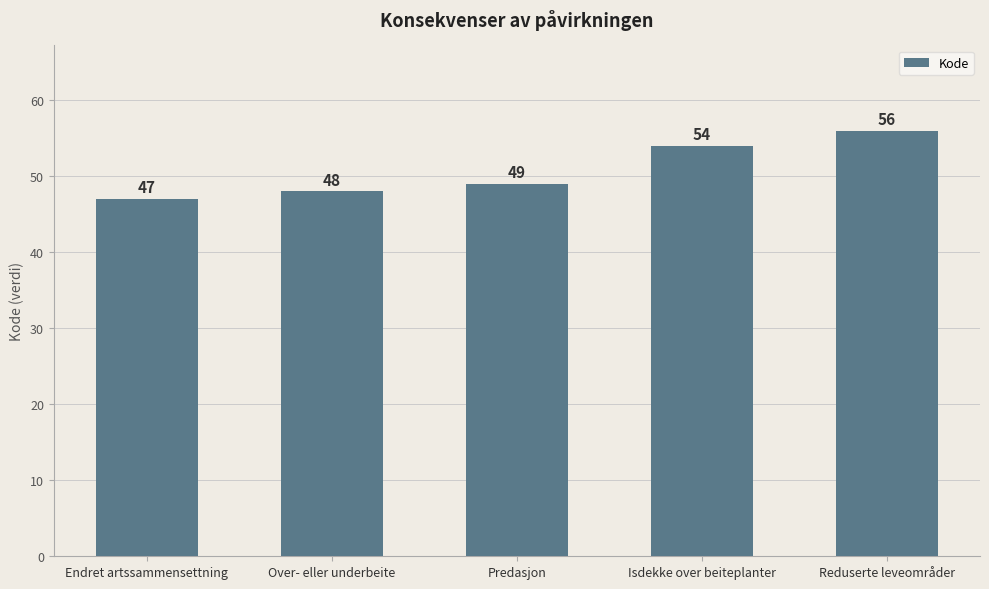

List the labels in order of value, smallest first.

Endret artssammensettning, Over- eller underbeite, Predasjon, Isdekke over beiteplanter, Reduserte leveområder